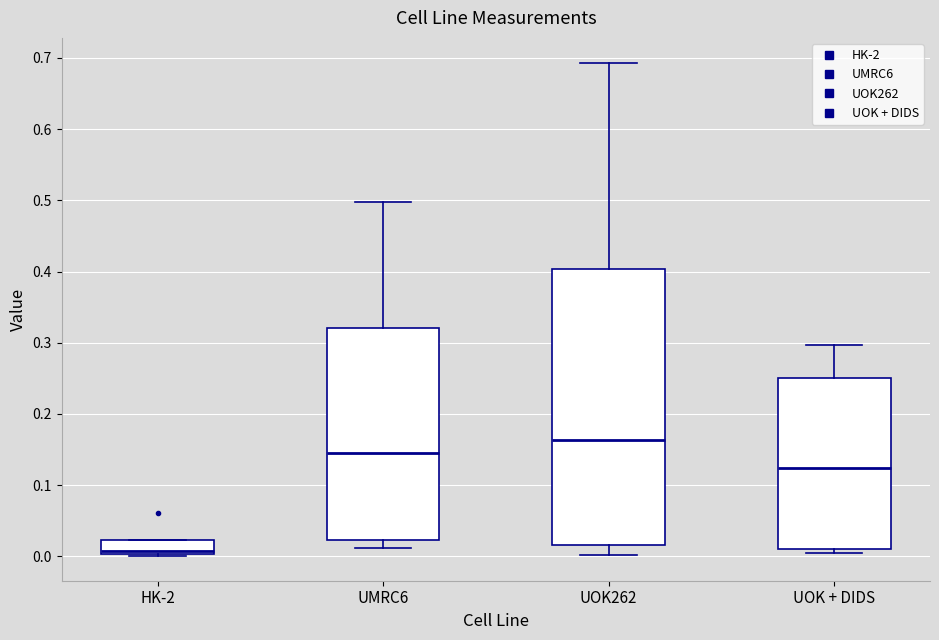

Reading left to right, transcribe this box plot: for each box, give where its median line is, the range the box spans, and where its two whiskers end, as read against the y-axis. The values are not printed on the chart, so give them approximately, as read against the axis.

HK-2: median 0.01, box 0.00 to 0.02, whiskers 0.00 (just below the box's lower edge) to 0.02
UMRC6: median 0.14, box 0.02 to 0.32, whiskers 0.01 to 0.50
UOK262: median 0.16, box 0.02 to 0.40, whiskers 0.00 to 0.69
UOK + DIDS: median 0.12, box 0.01 to 0.25, whiskers 0.00 to 0.30